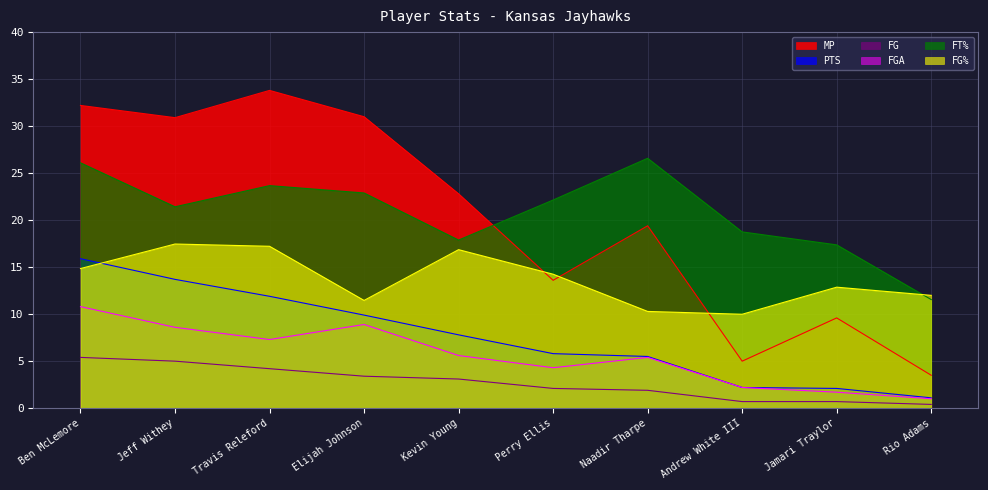

What position from the left is Jeff Withey?

2